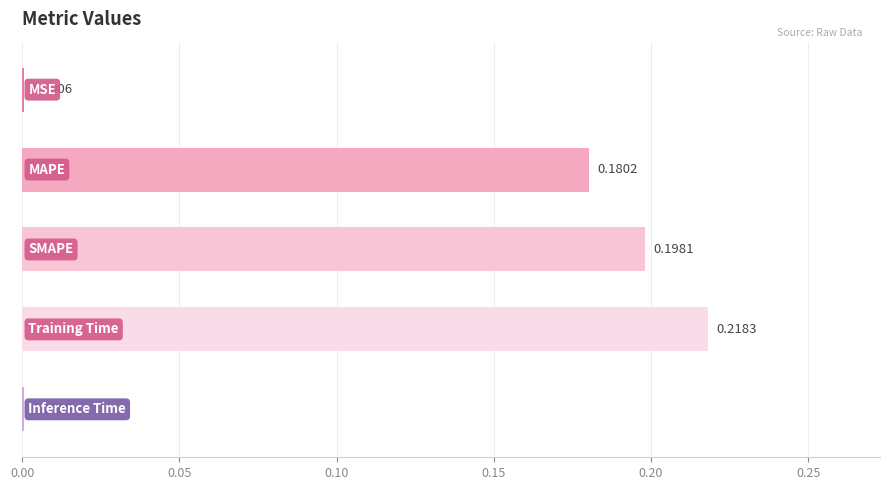

Are the bars horizontal?

Yes